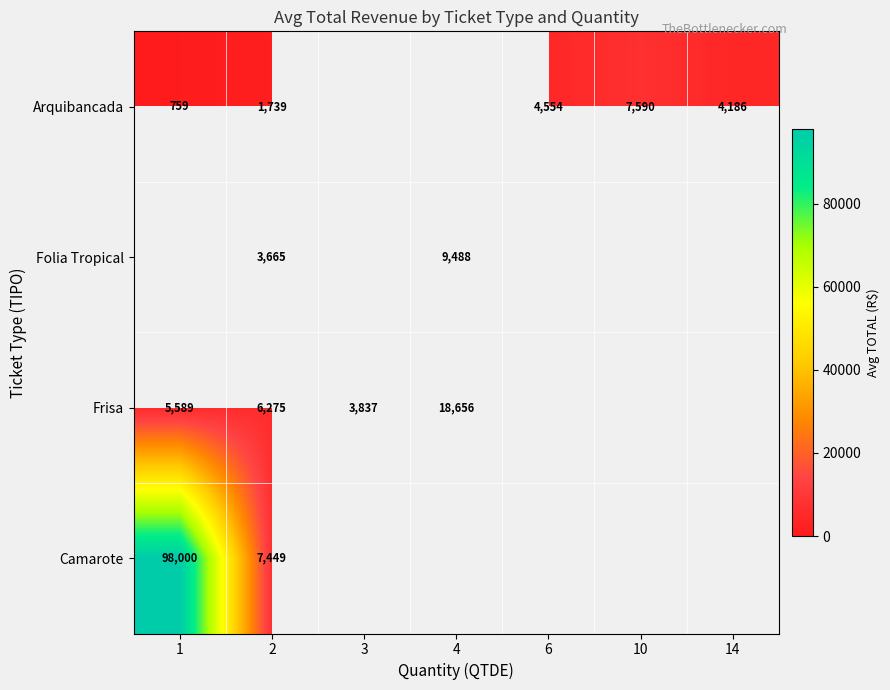

Is it true that Frisa equals 18656 at 4?

True